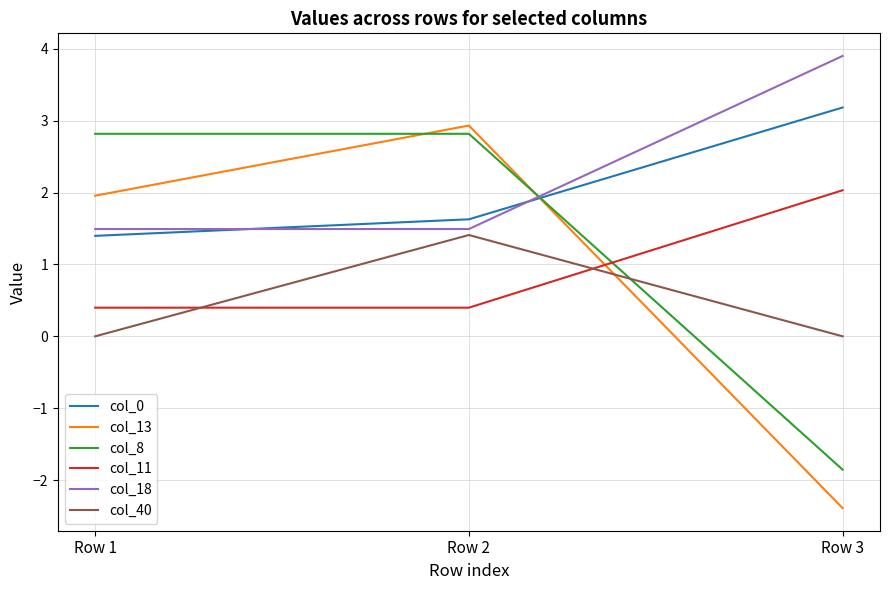

Which category has the highest value in the col_40 series?

Row 2